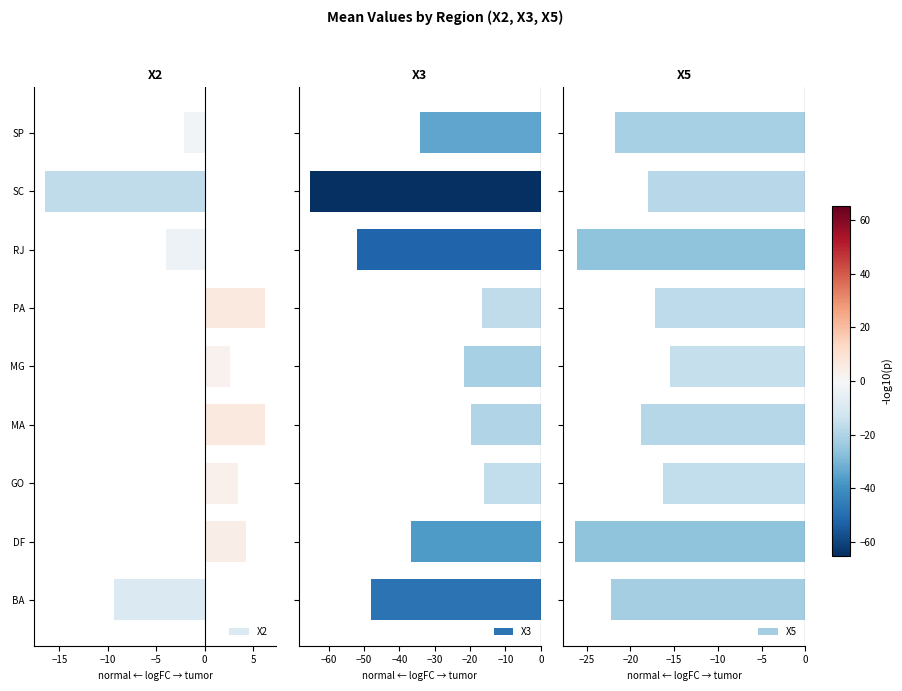

What is the average value of the X2 series?

-1.0